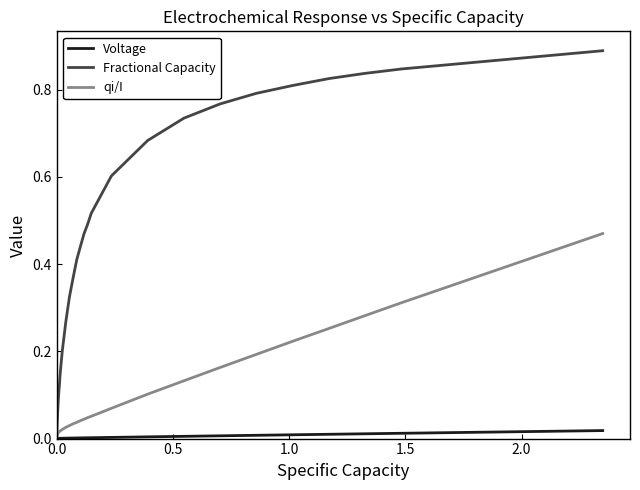

Is this an area chart (filled region under the line)?

No